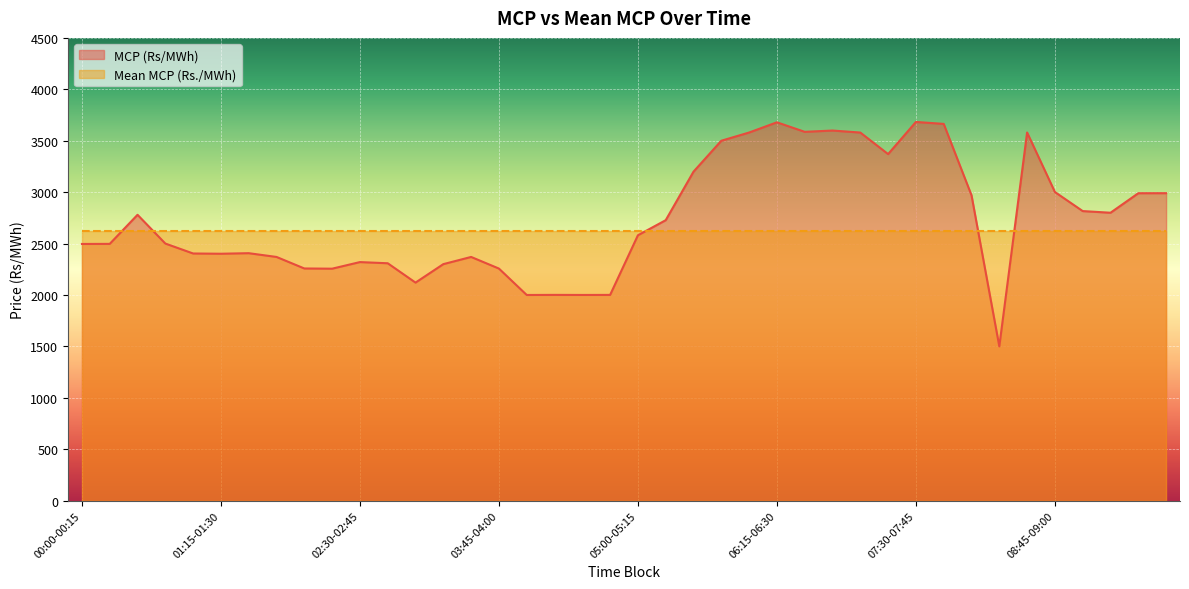

What is the ratio of the value at 04:15-04:30 to the value at 02:45-03:00?

0.9